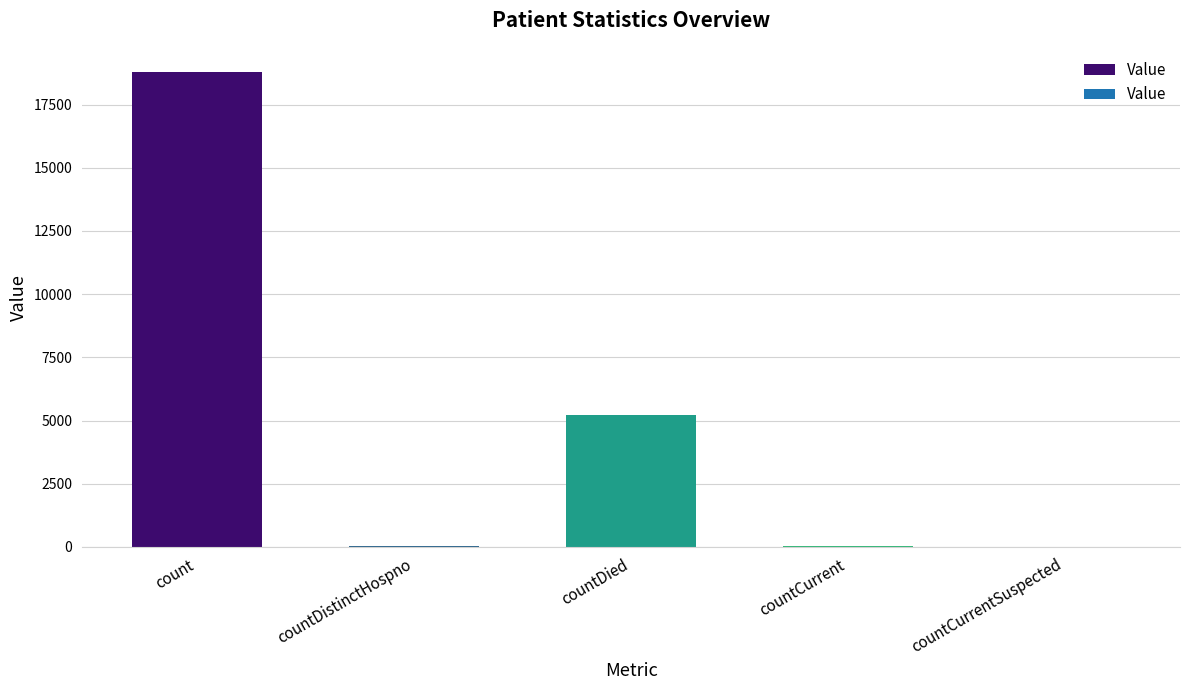

How many categories are shown in the chart?

5